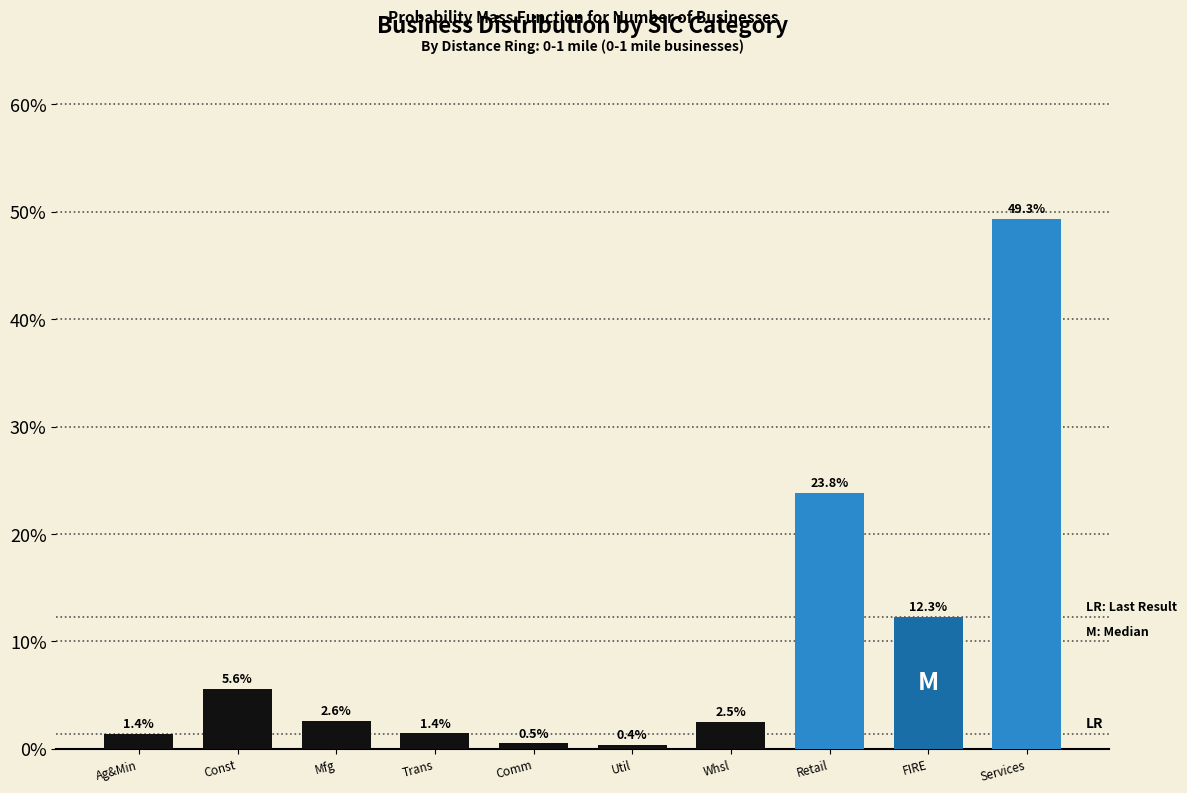

Reading right to left, what are all the values shown in this chart?

Services=49.3	FIRE=12.3	Retail=23.8	Whsl=2.5	Util=0.4	Comm=0.5	Trans=1.4	Mfg=2.6	Const=5.6	Ag&Min=1.4